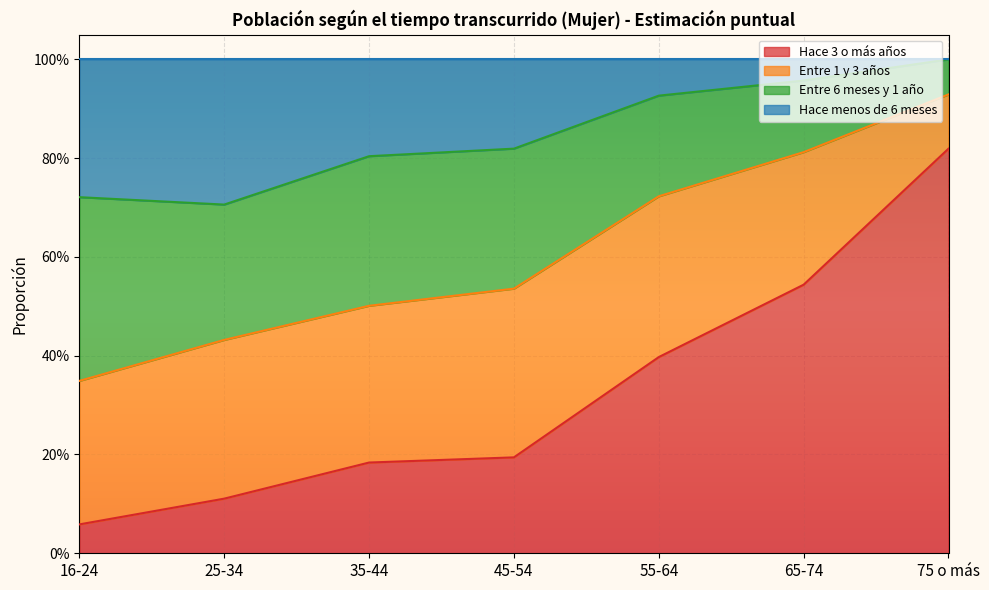

The Hace 3 o más años series shows 0.3 at 35-44. True or false?

False